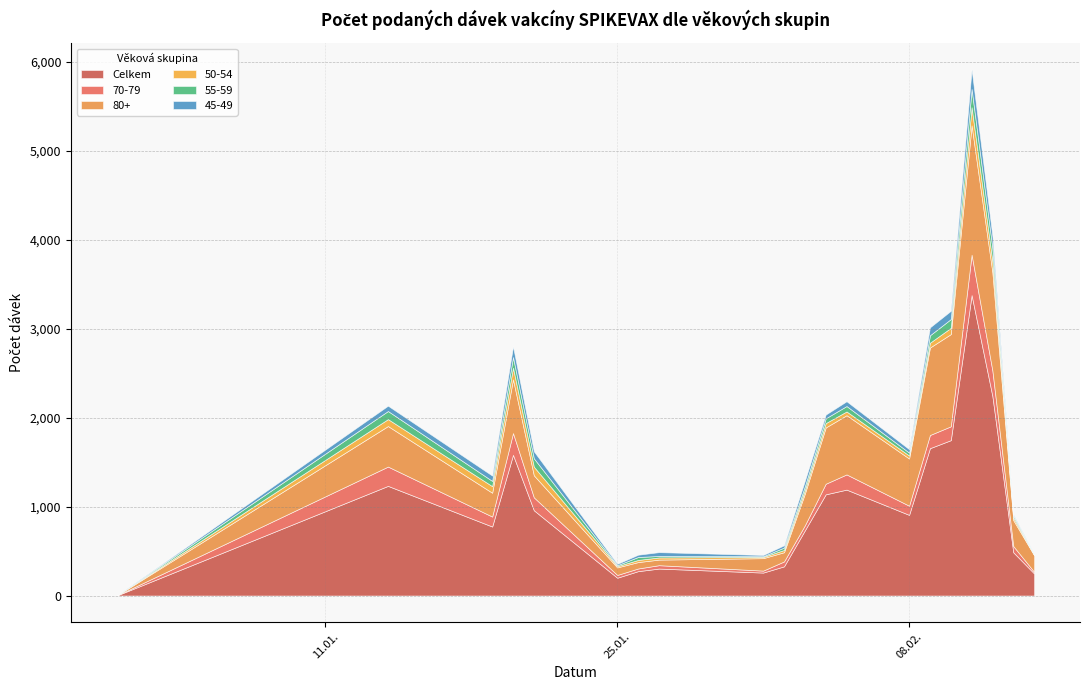

Read the 80+ value at 09.02.2021, to the nearest 50.

1000